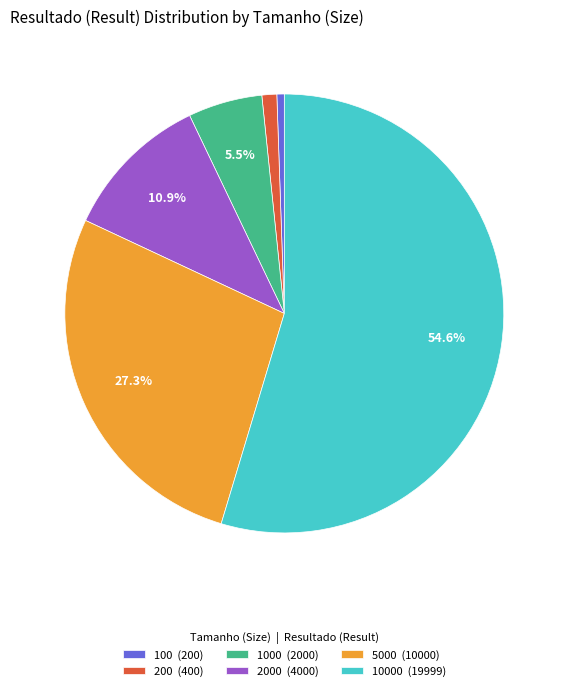

Is there any slice that represents more than half of the pie?

Yes